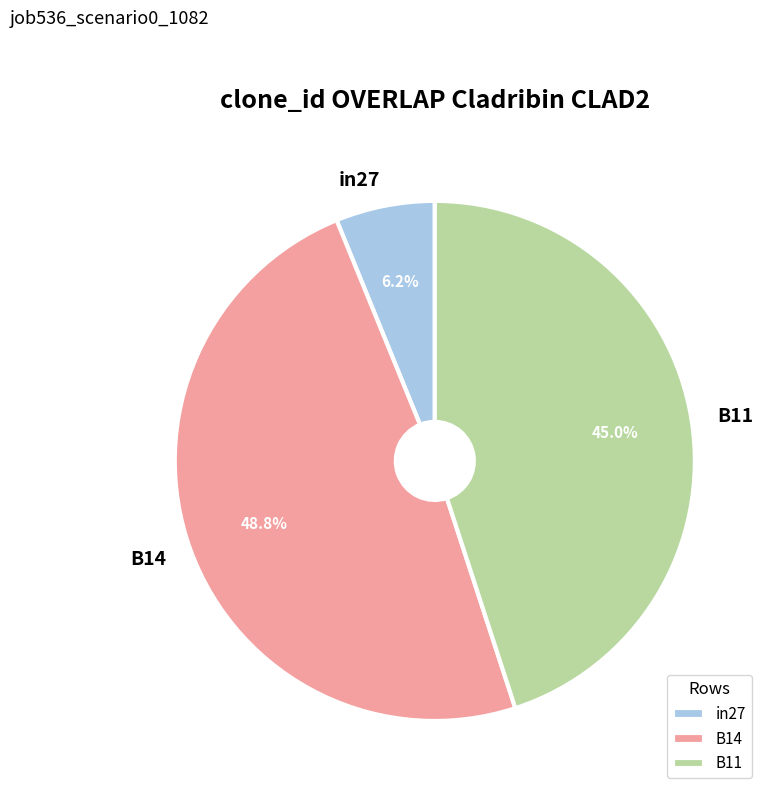

How many slices are in this pie chart?

3